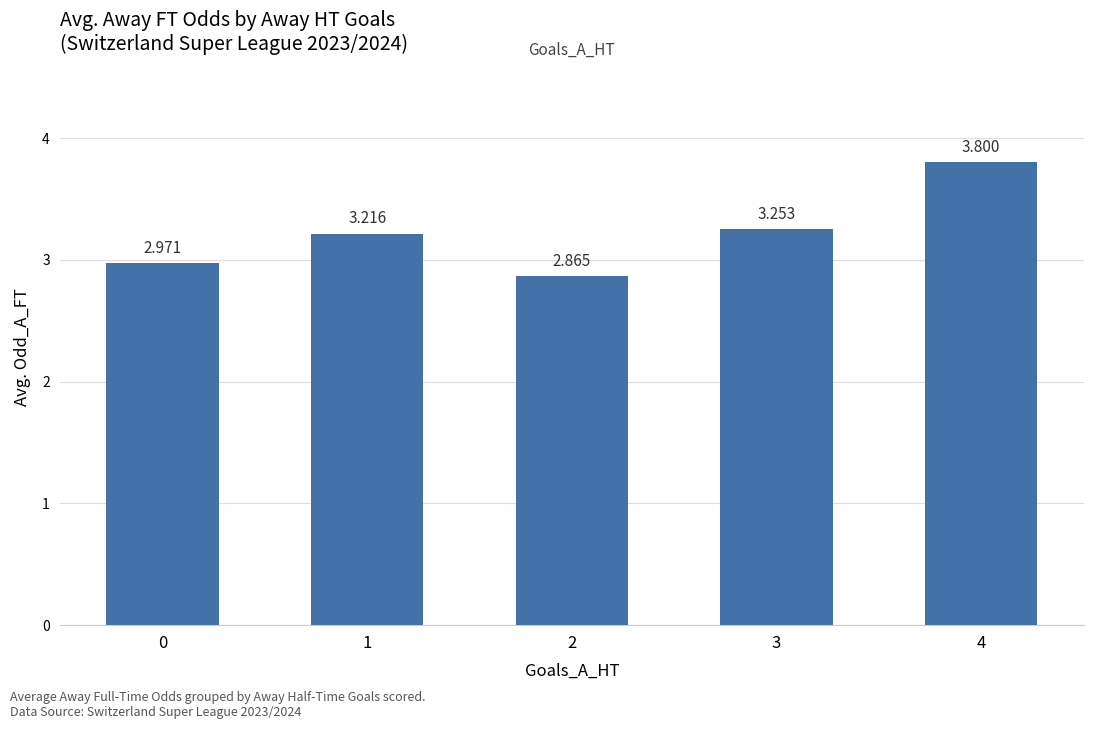

What is the value of the 3rd bar from the left?

2.9